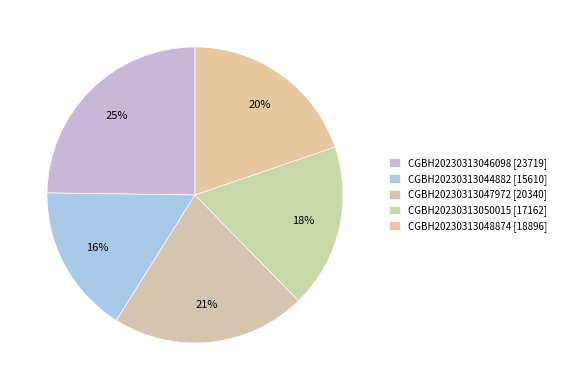

Combined, what portion of the pie is CGBH20230313044882 and CGBH20230313050015?

34.2%